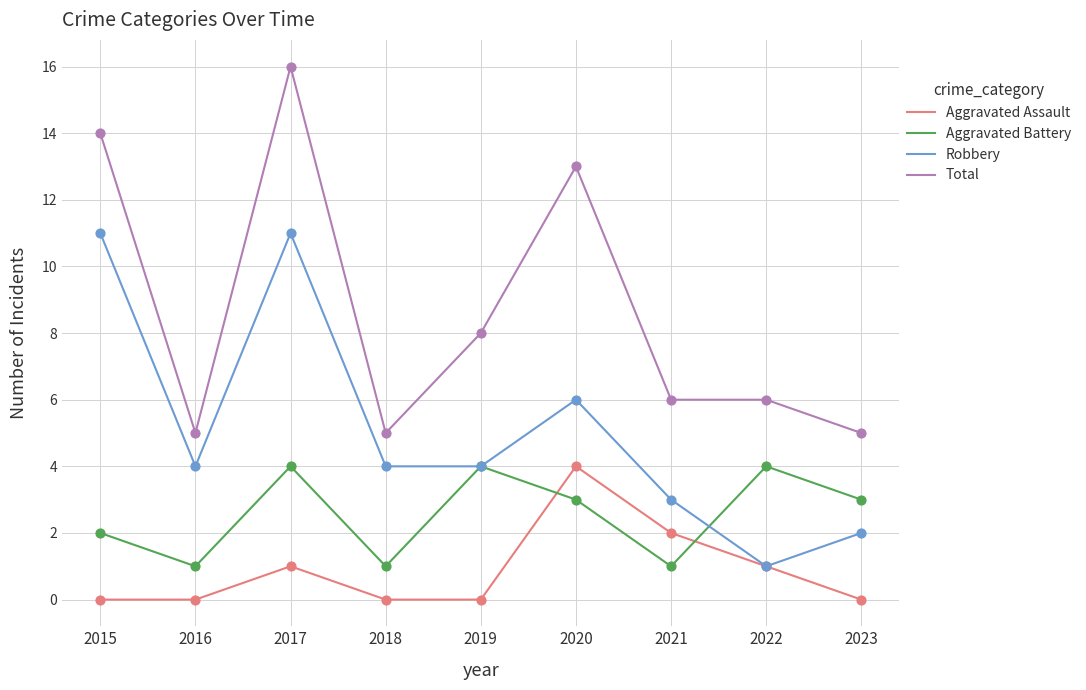

What is the total value across all series at 2018?

10